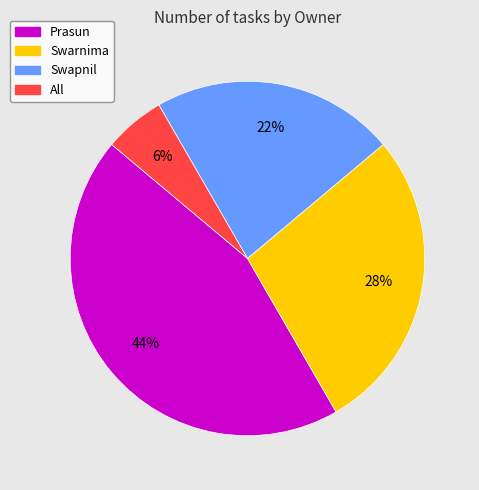

True or false: Swapnil accounts for 29% of the total.

False